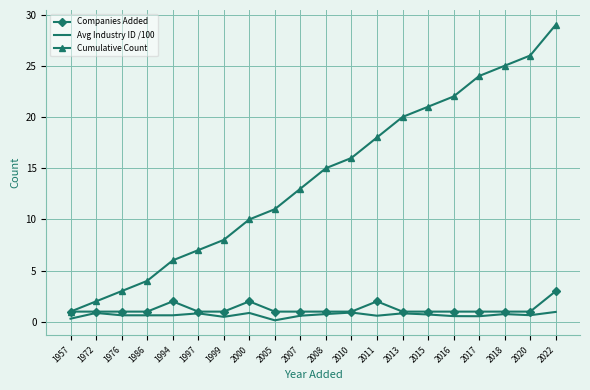

Read the Avg Industry ID /100 value at 2015.

0.7